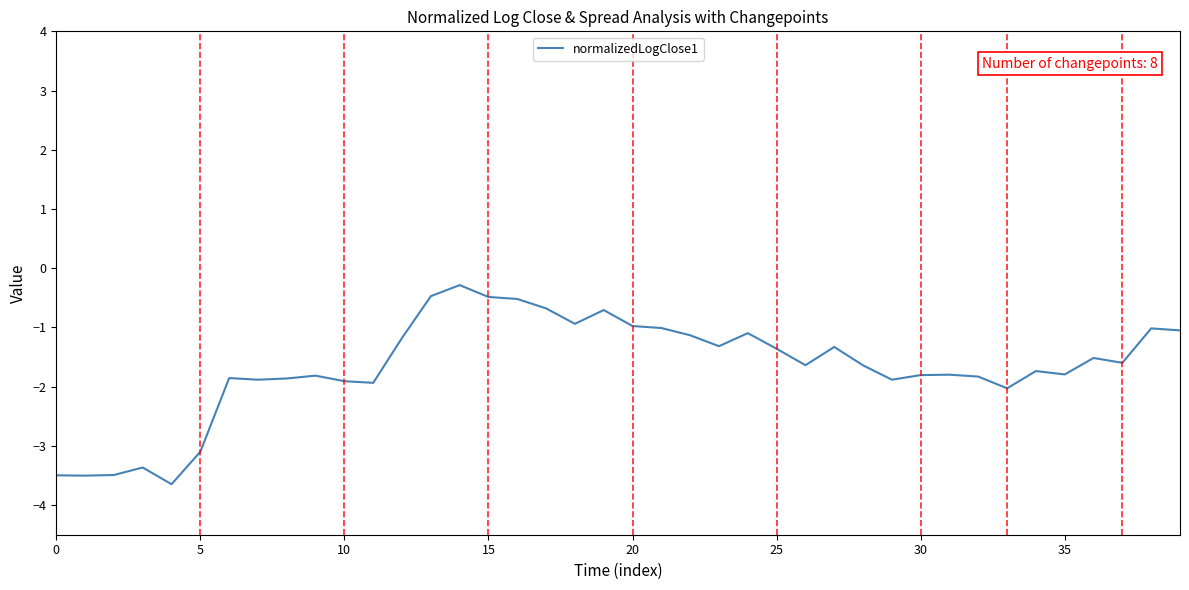

What is the maximum value shown in the chart?

-0.3